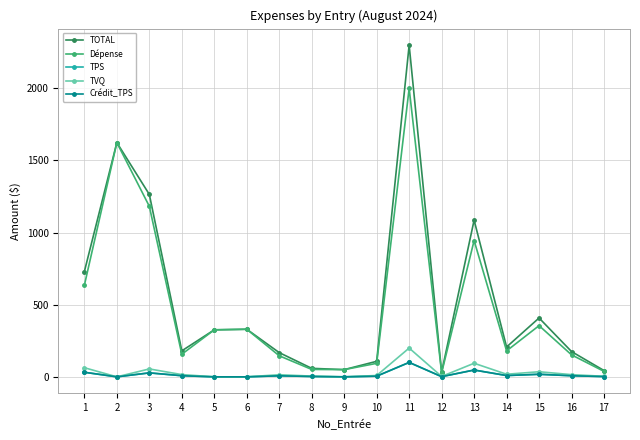

What is the sum of the Crédit_TPS values at 8 and 5?

2.6